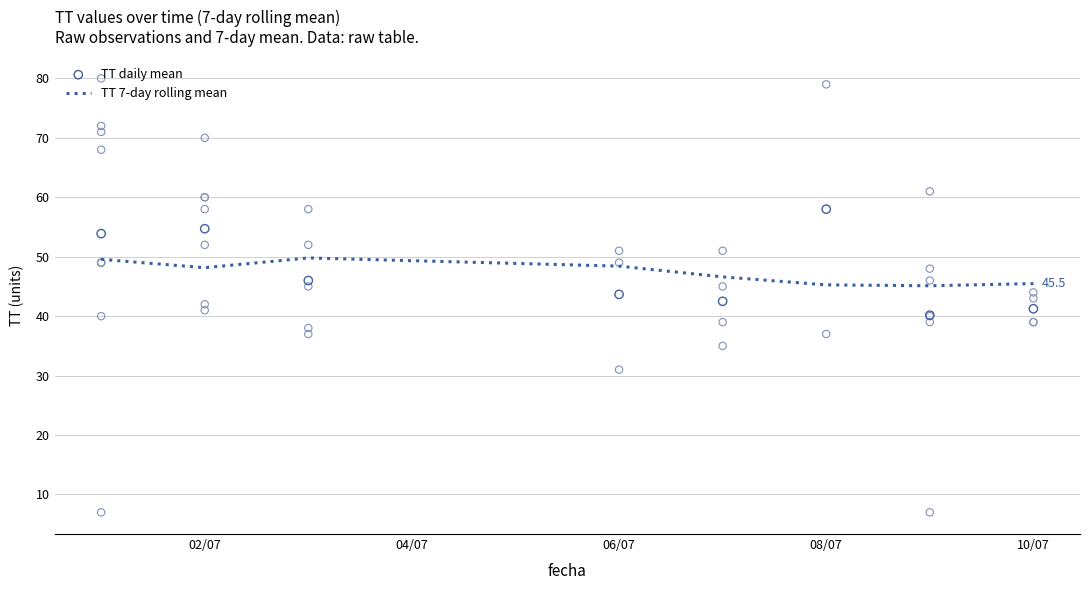

Which series has the largest total across all categories?

TT daily mean